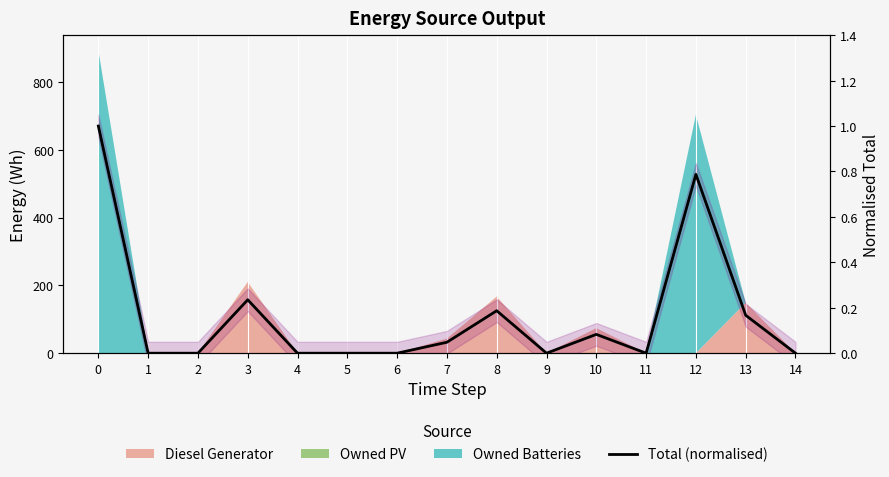

List the labels in order of value, smallest first.

1, 2, 4, 5, 6, 9, 11, 14, 7, 10, 13, 8, 3, 12, 0